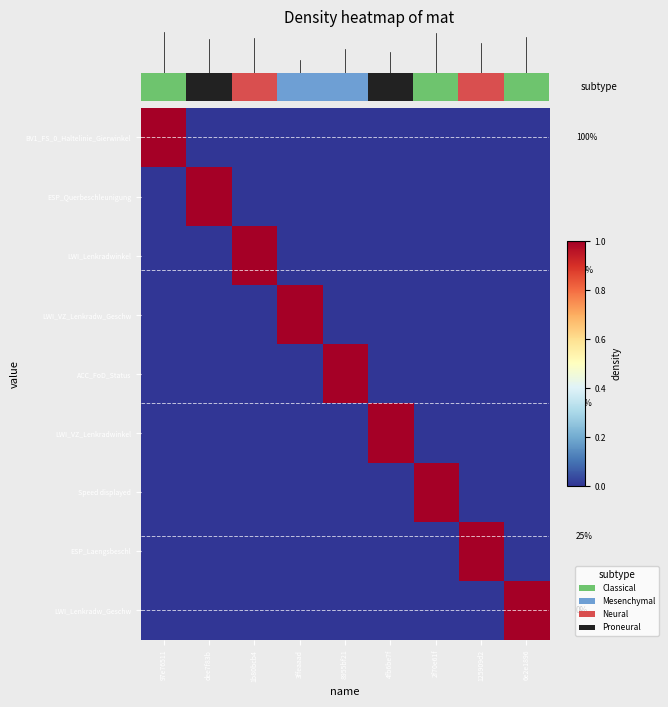

At which label is LWI_Lenkradwinkel closest to 0?

97e76511